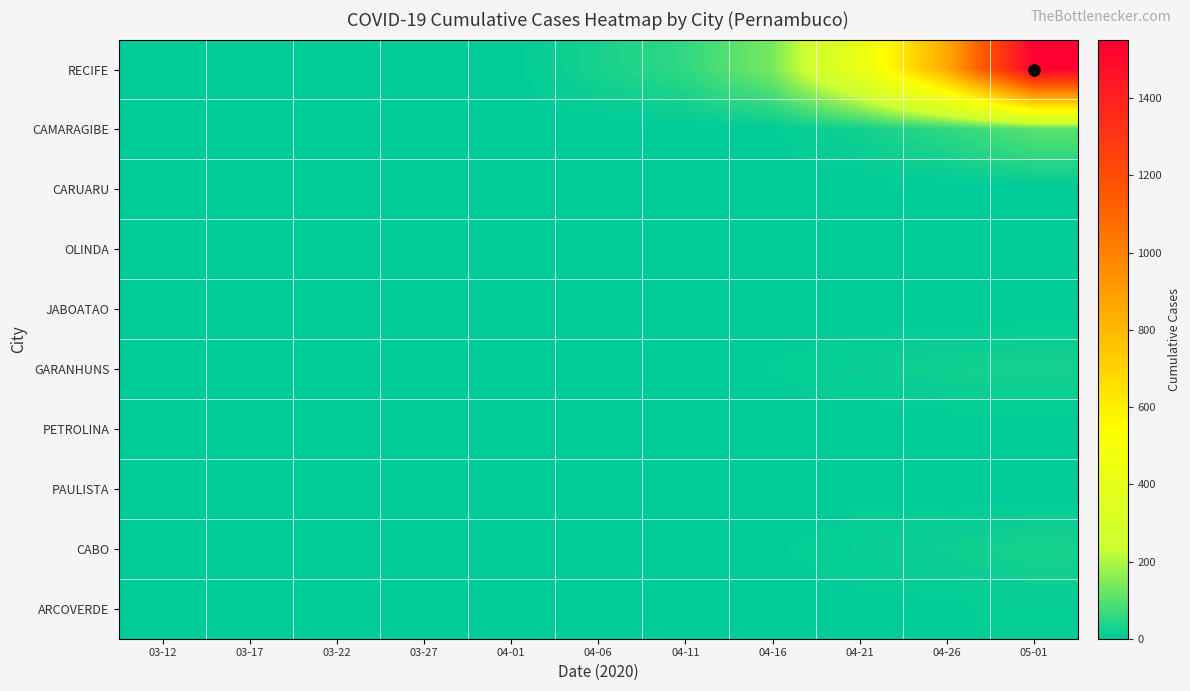

Reading left to right, extract all data points from this chart.

RECIFE: 03-12=0	03-17=2	03-22=2	03-27=2	04-01=2	04-06=30	04-11=57	04-16=139	04-21=413	04-26=857	05-01=1552
CAMARAGIBE: 03-12=0	03-17=0	03-22=0	03-27=0	04-01=0	04-06=0	04-11=2	04-16=6	04-21=24	04-26=55	05-01=105
CARUARU: 03-12=0	03-17=0	03-22=0	03-27=0	04-01=0	04-06=0	04-11=0	04-16=0	04-21=0	04-26=0	05-01=0
OLINDA: 03-12=0	03-17=0	03-22=0	03-27=0	04-01=0	04-06=0	04-11=0	04-16=0	04-21=0	04-26=0	05-01=0
JABOATAO: 03-12=0	03-17=0	03-22=0	03-27=0	04-01=0	04-06=0	04-11=0	04-16=0	04-21=0	04-26=0	05-01=0
GARANHUNS: 03-12=0	03-17=0	03-22=0	03-27=0	04-01=0	04-06=0	04-11=2	04-16=7	04-21=14	04-26=24	05-01=27
PETROLINA: 03-12=0	03-17=0	03-22=0	03-27=0	04-01=0	04-06=0	04-11=0	04-16=0	04-21=0	04-26=0	05-01=0
PAULISTA: 03-12=0	03-17=0	03-22=0	03-27=0	04-01=0	04-06=0	04-11=0	04-16=0	04-21=0	04-26=0	05-01=0
CABO: 03-12=0	03-17=0	03-22=0	03-27=0	04-01=0	04-06=0	04-11=0	04-16=5	04-21=13	04-26=19	05-01=30
ARCOVERDE: 03-12=0	03-17=0	03-22=0	03-27=0	04-01=0	04-06=0	04-11=0	04-16=0	04-21=3	04-26=4	05-01=10